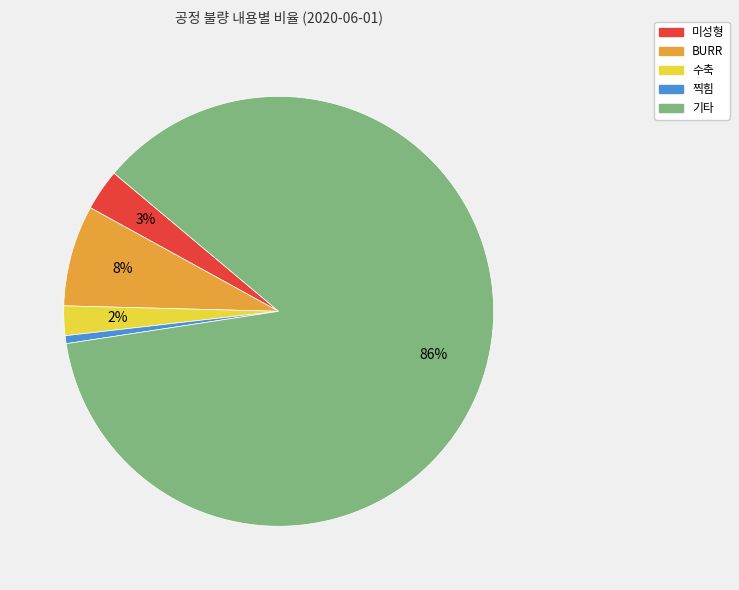

Count the number of slices in the pie.

5